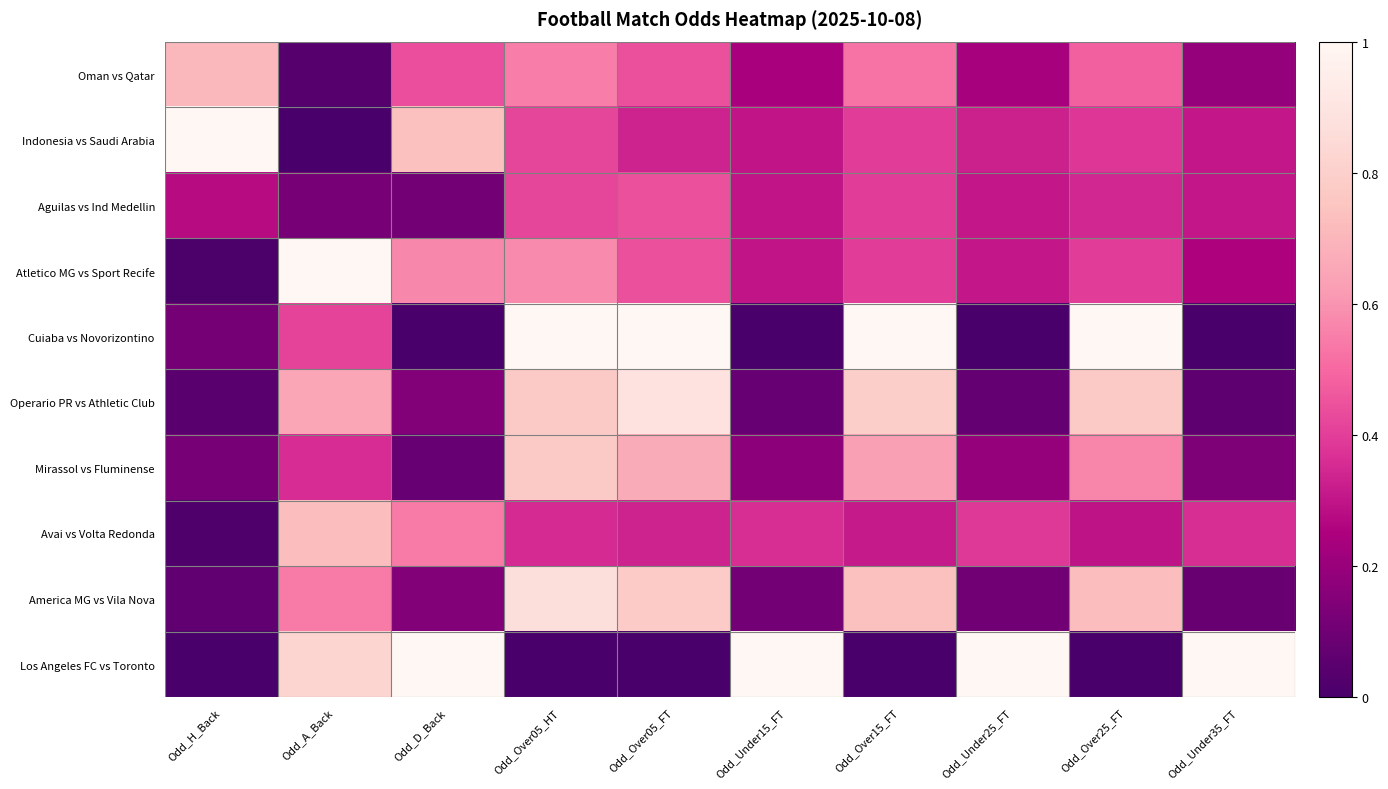

How many data points does each series have?

10